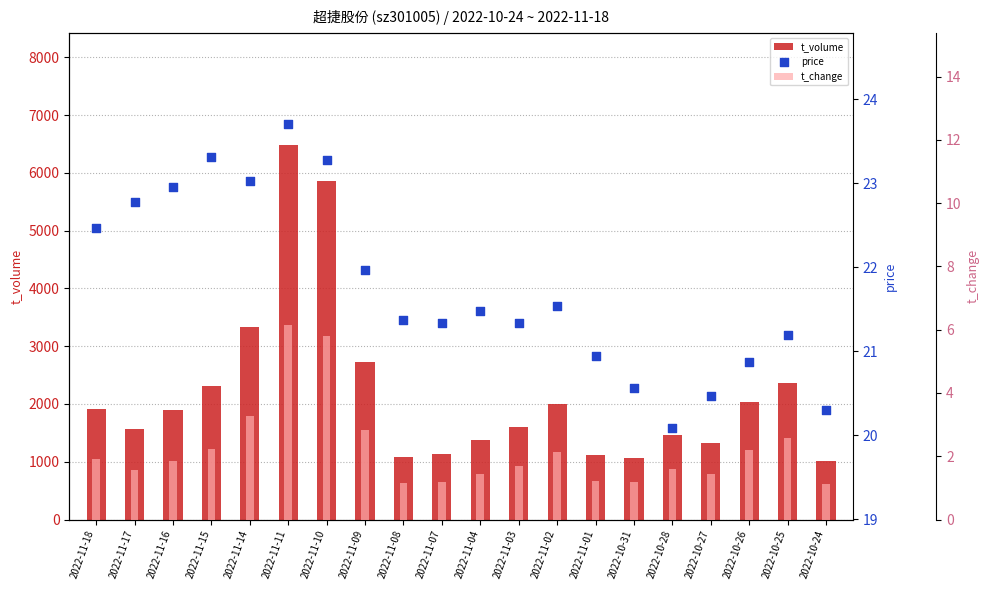

Which series contains the lowest Y value?

t_change